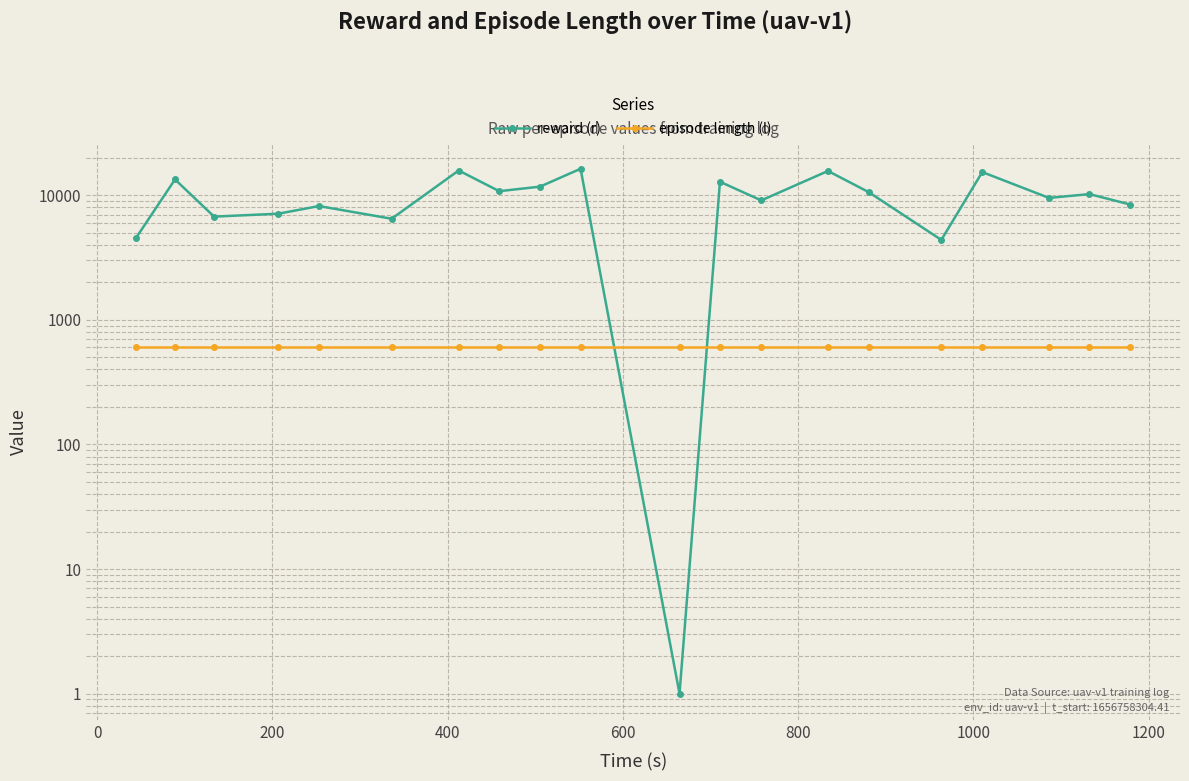

Is it true that reward (r) equals 5574.1 at 1400?

False